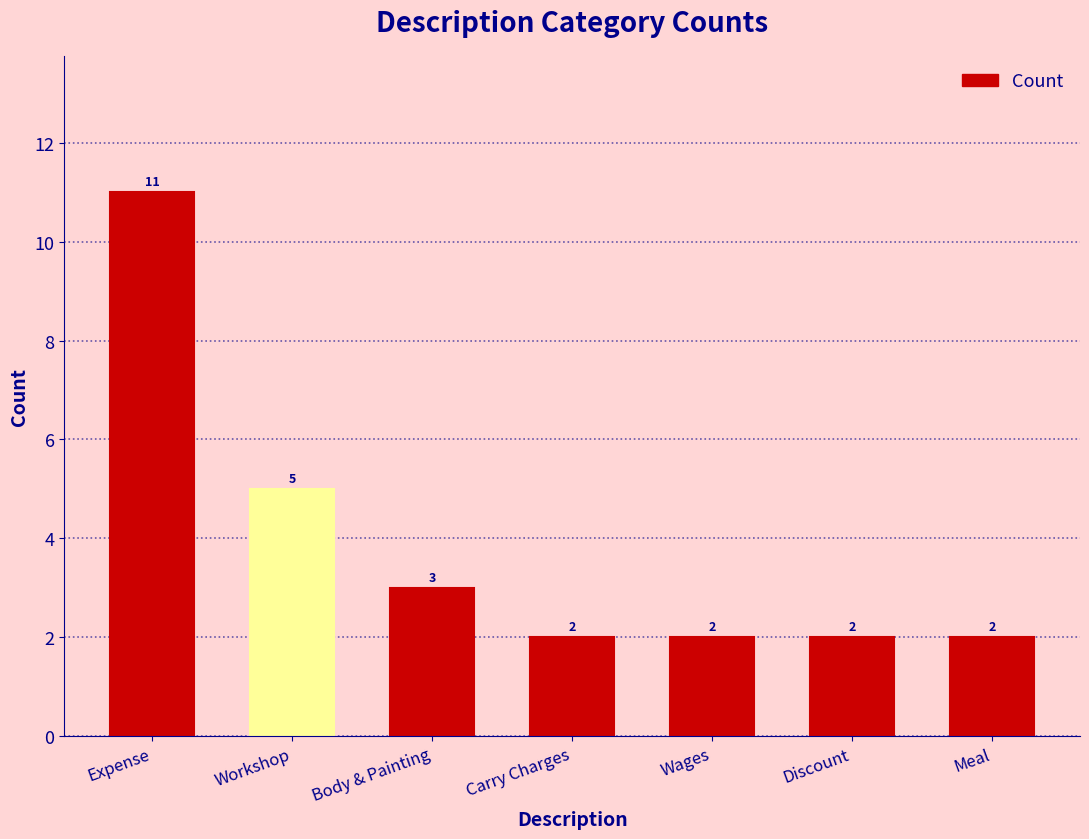

Does the chart contain stacked bars?

No